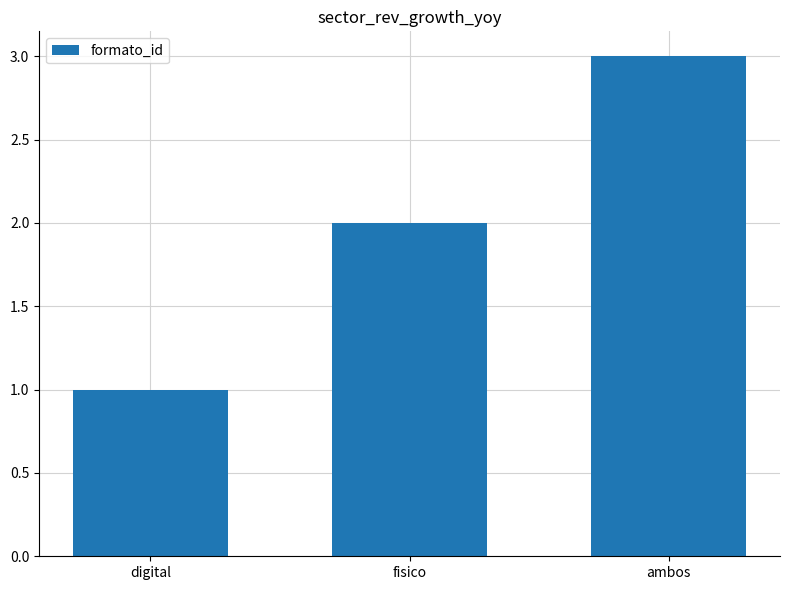

What position from the left is ambos?

3